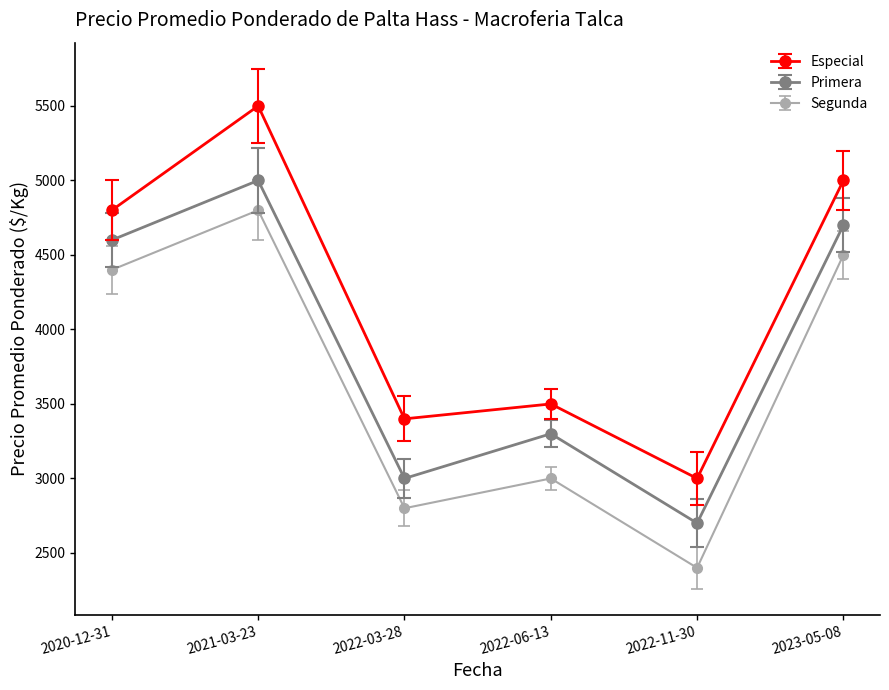

What is the difference between the maximum and minimum values in the Especial series?

2500